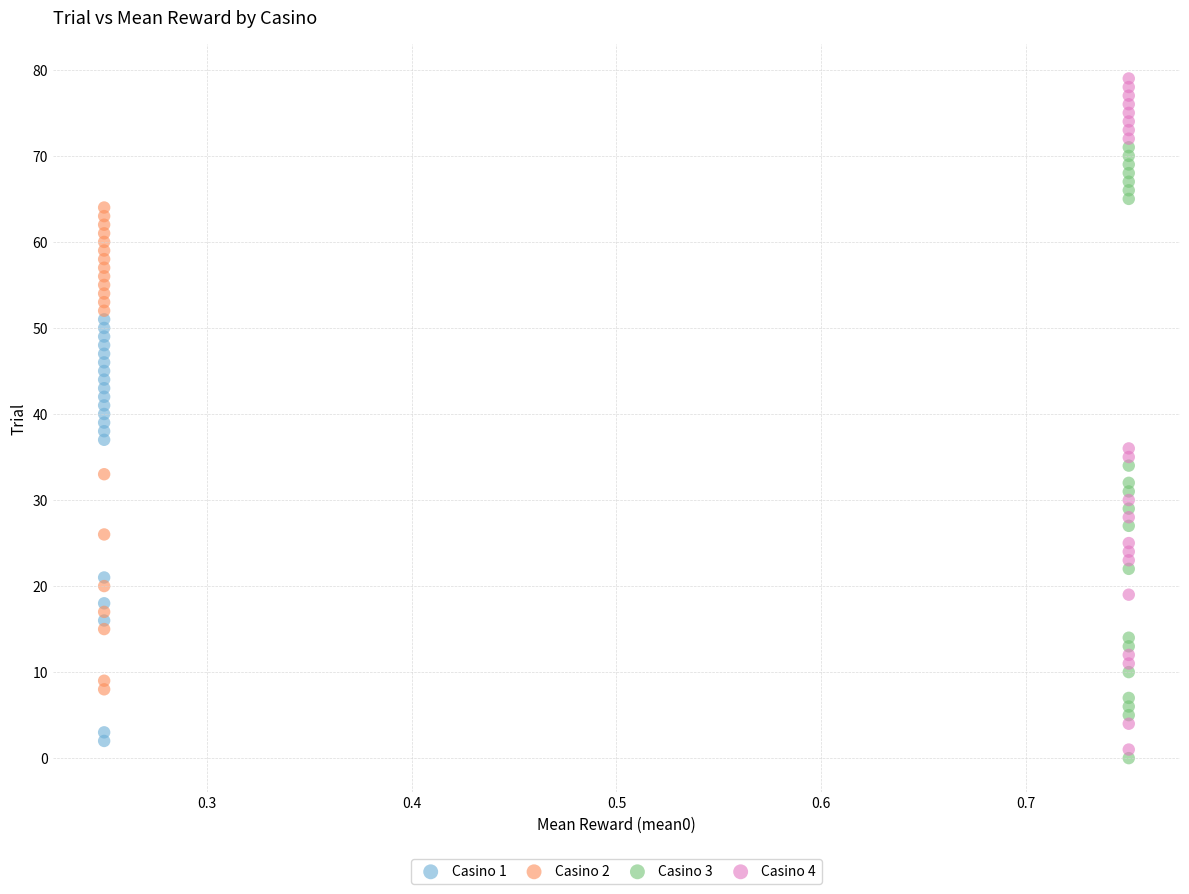

Which series has the widest spread of Y values?

Casino 4